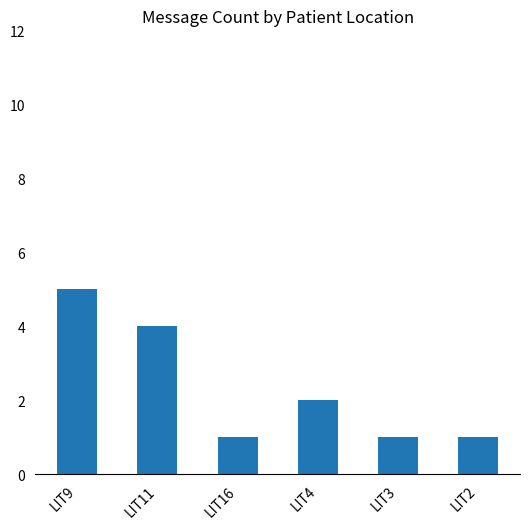

What is the average value?

2